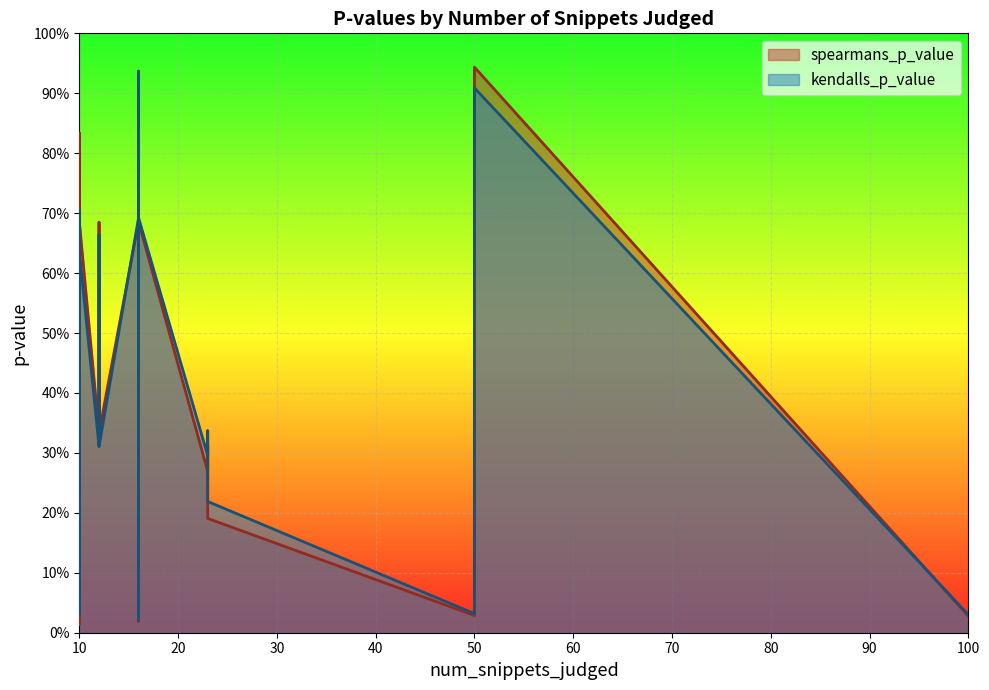

Where is the first local minimum for spearmans_p_value?

1